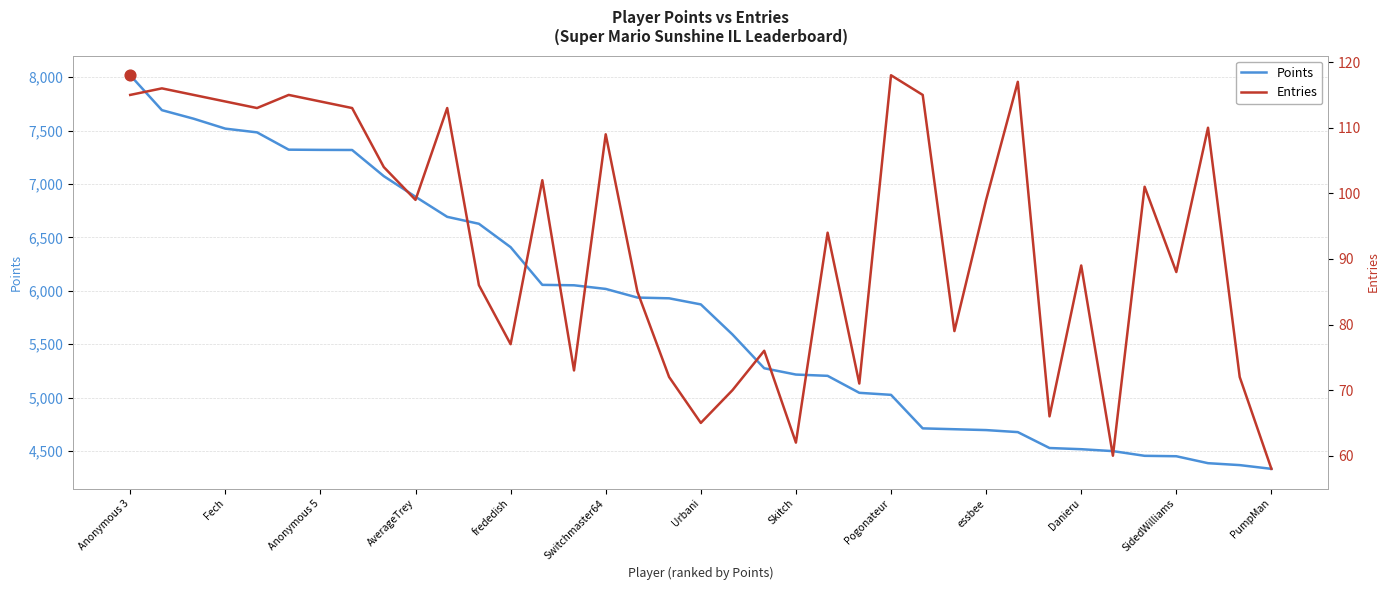

Which series has the largest total across all categories?

Points